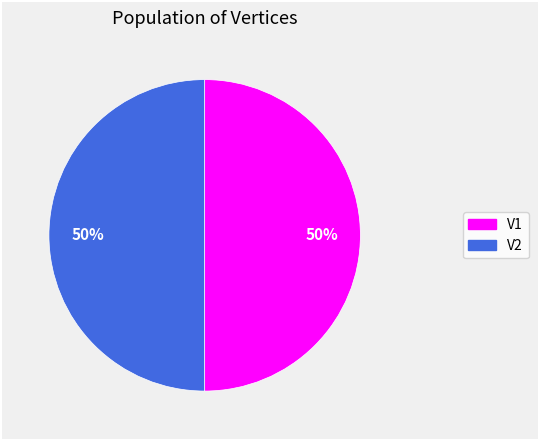

To the nearest percent, what is the difference between the largest and smallest slice percentages?

0%